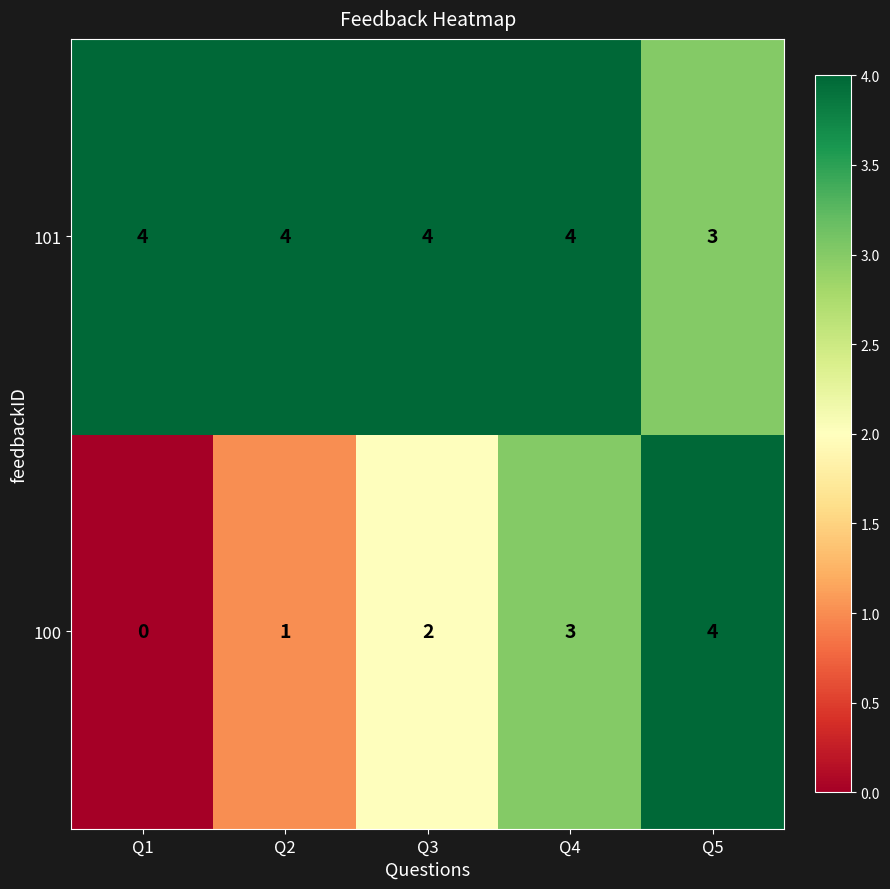

List the series in order of their overall mean, highest first.

101, 100